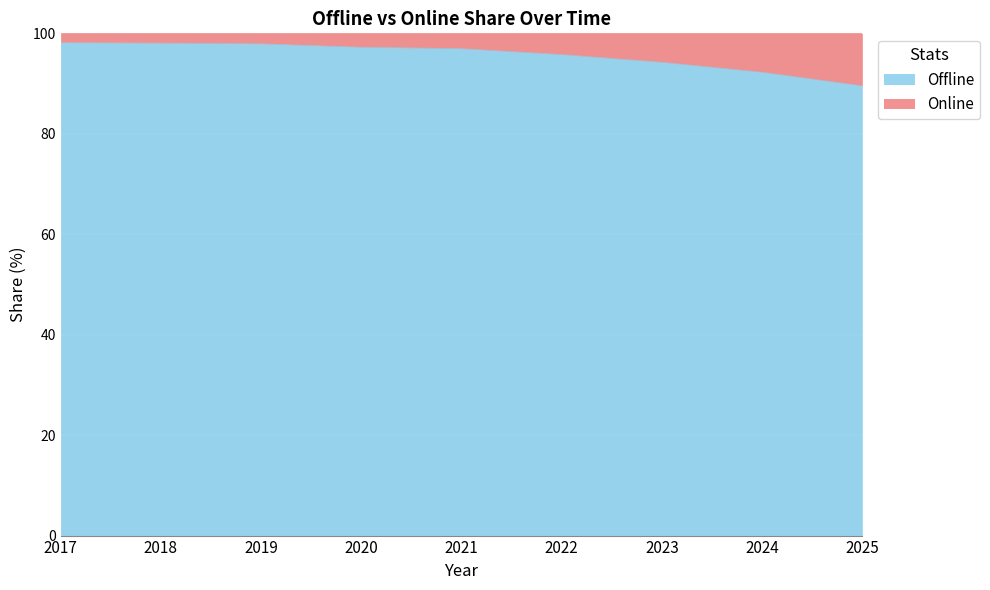

What is the ratio of the value at 2022 to the value at 2024?

1.0